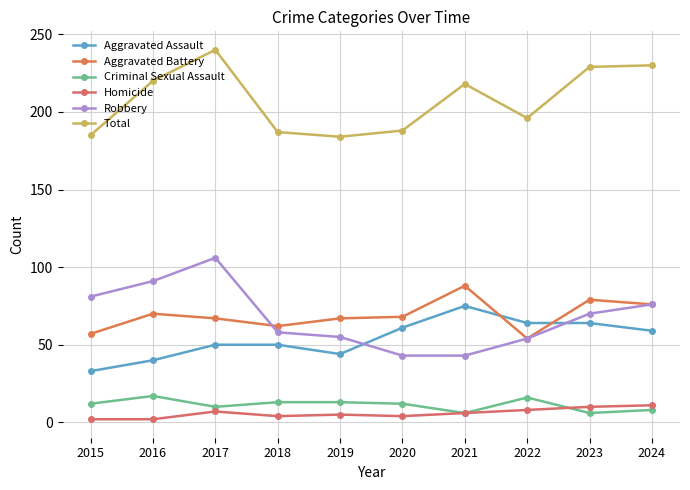

At which category does the chart reach its minimum across all series?

2015